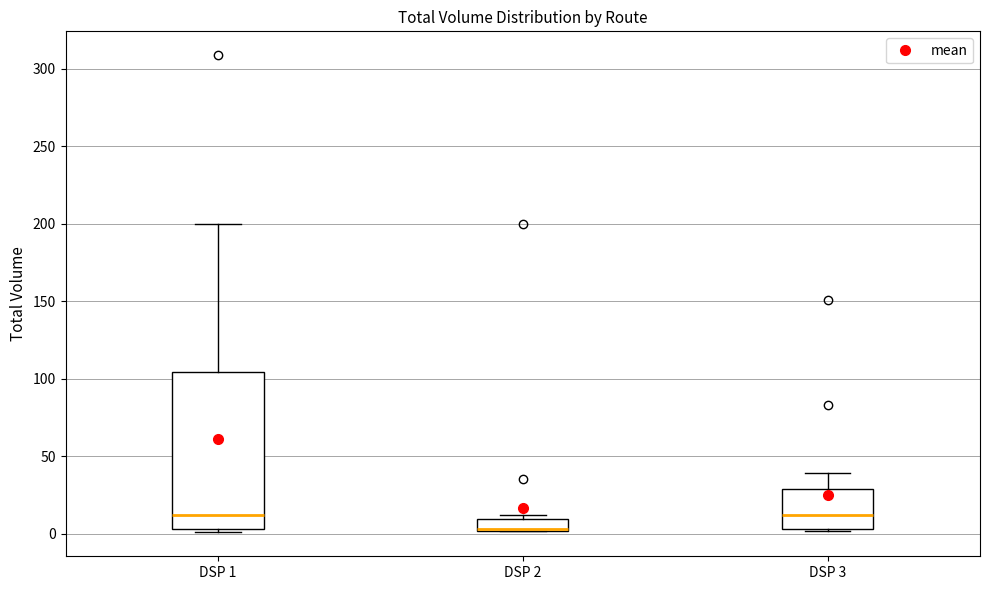

Which box is the tallest, from its lower edge to its upper edge?

DSP 1